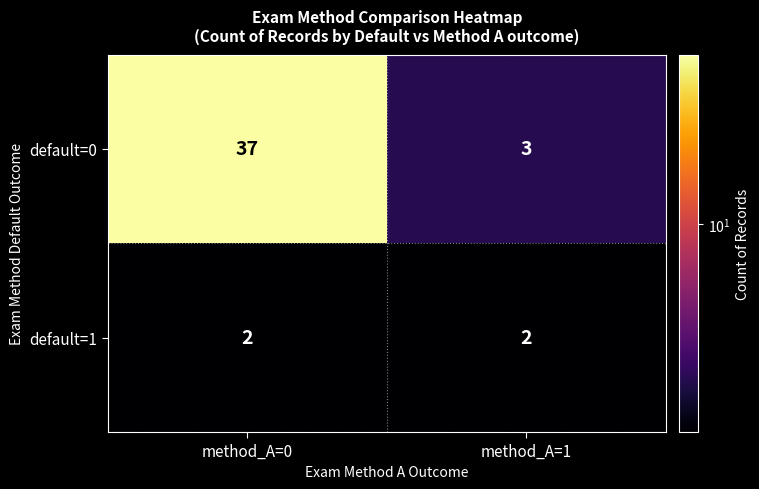

Rank the series at method_A=1 from highest to lowest value.

default=0, default=1